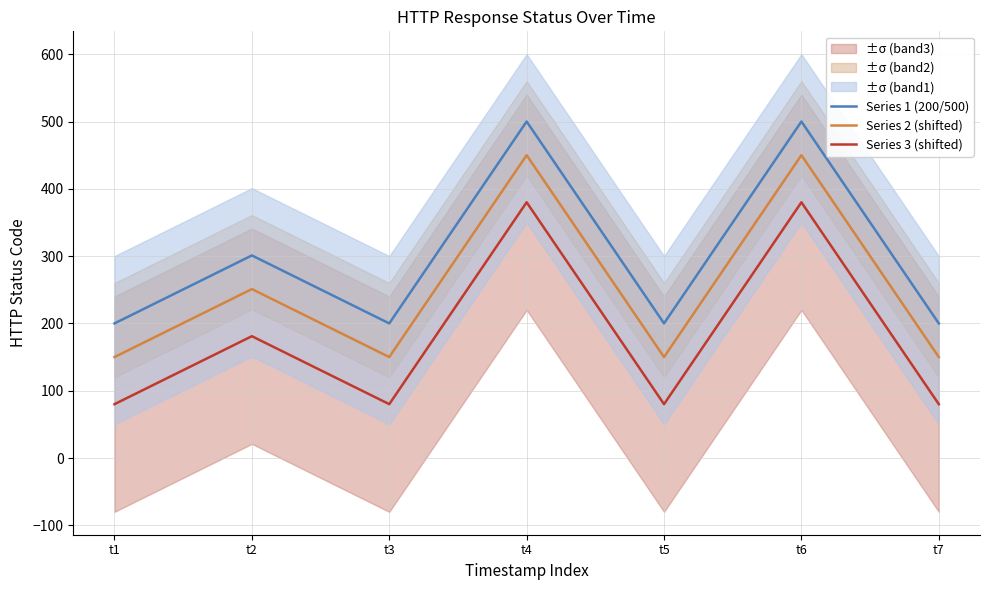

Rank the series by their average value, from lowest to highest.

Series 3 (shifted), Series 2 (shifted), Series 1 (200/500)